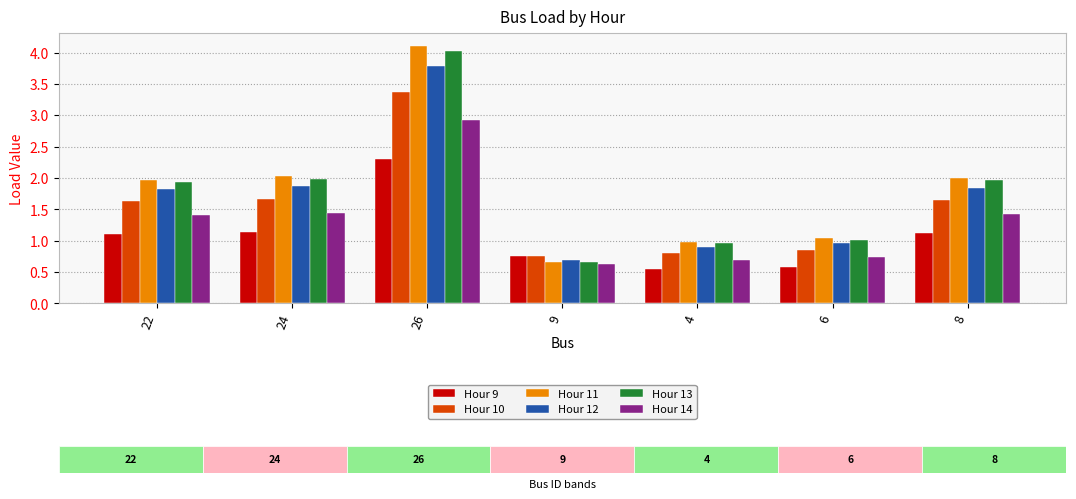

At which label is Hour 9 closest to 1?

22